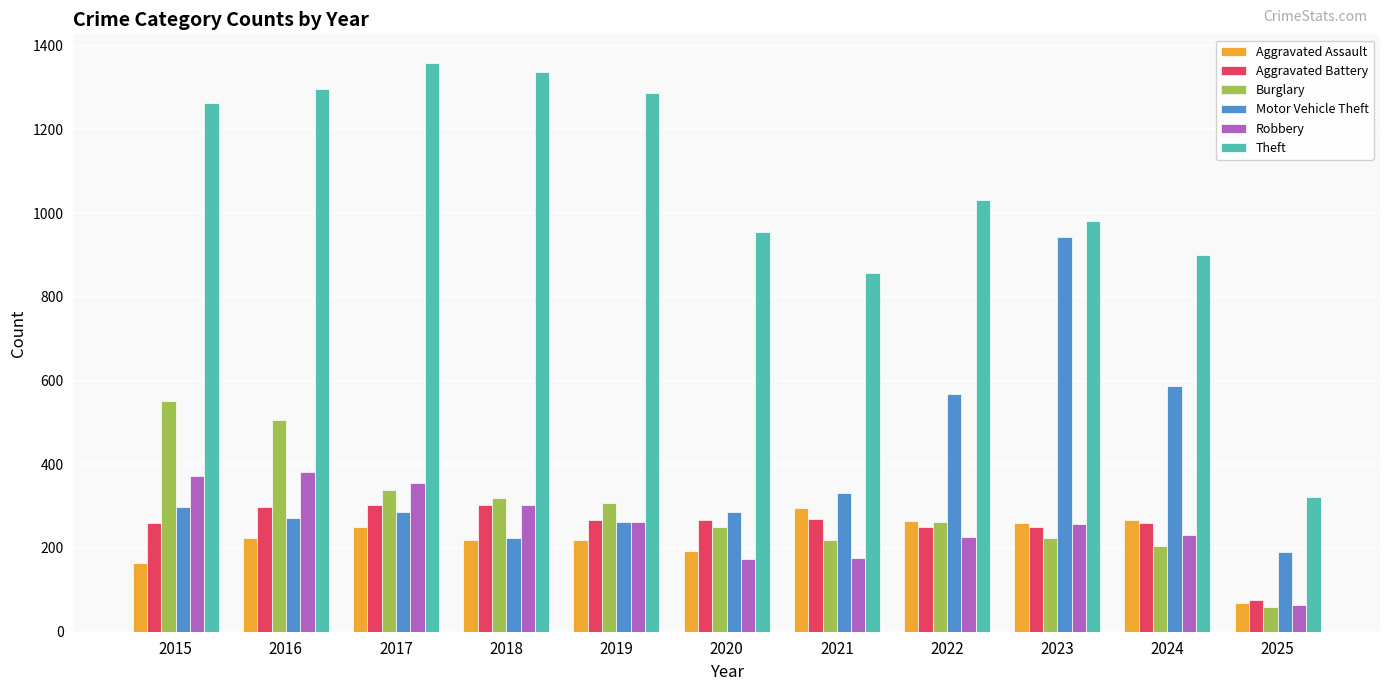

Is the value of Aggravated Assault at 2019 greater than the value of Theft at 2018?

No